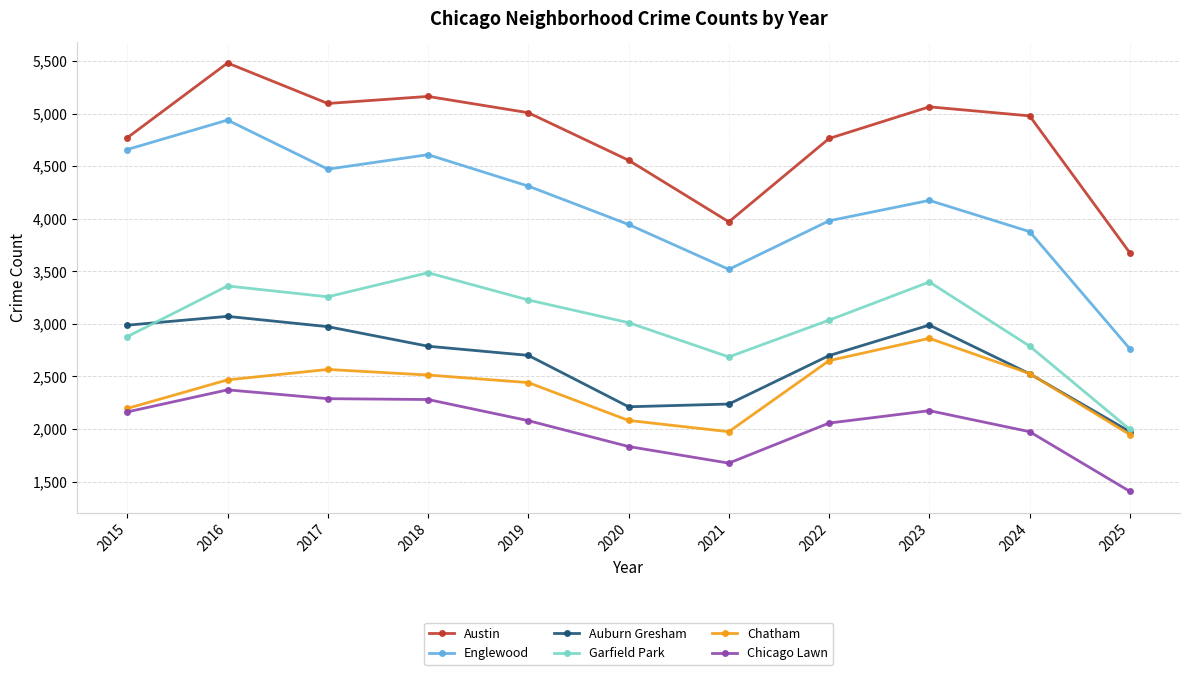

At which category is the sum across all series the highest?

2016